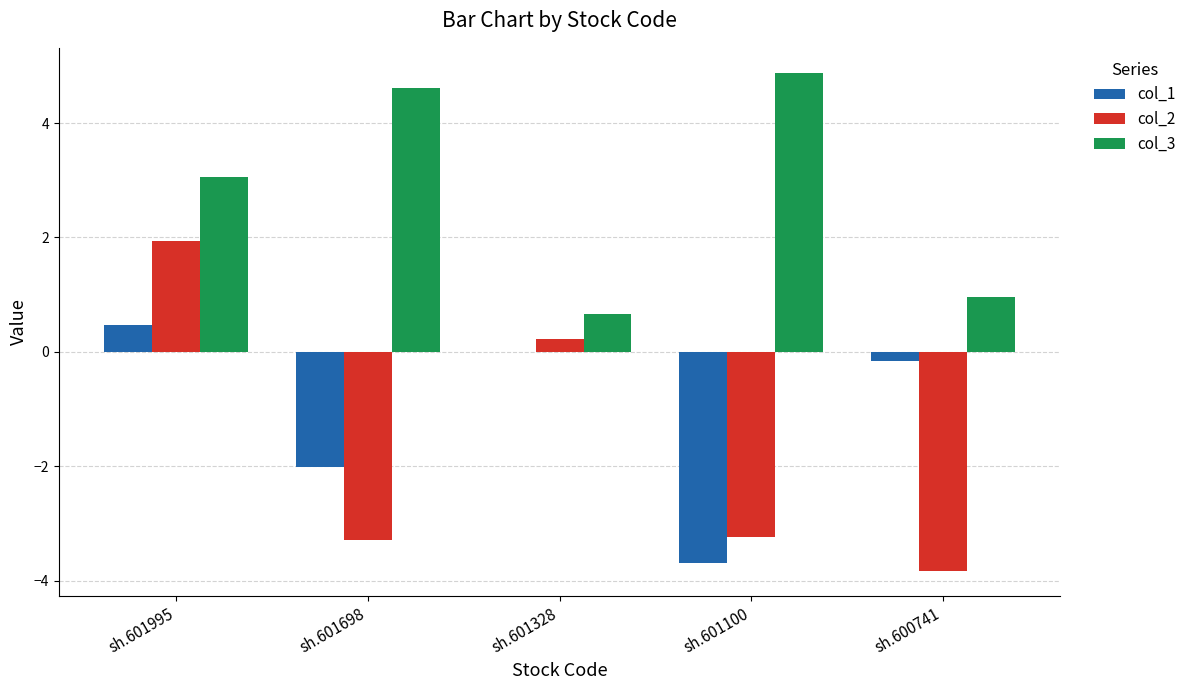

The col_1 series shows -4.9 at sh.601100. True or false?

False